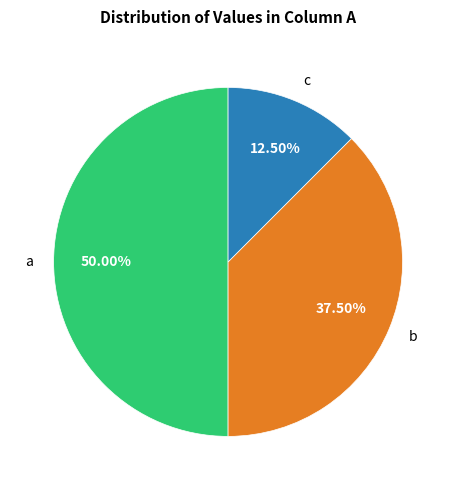

Which has a higher value, b or c?

b